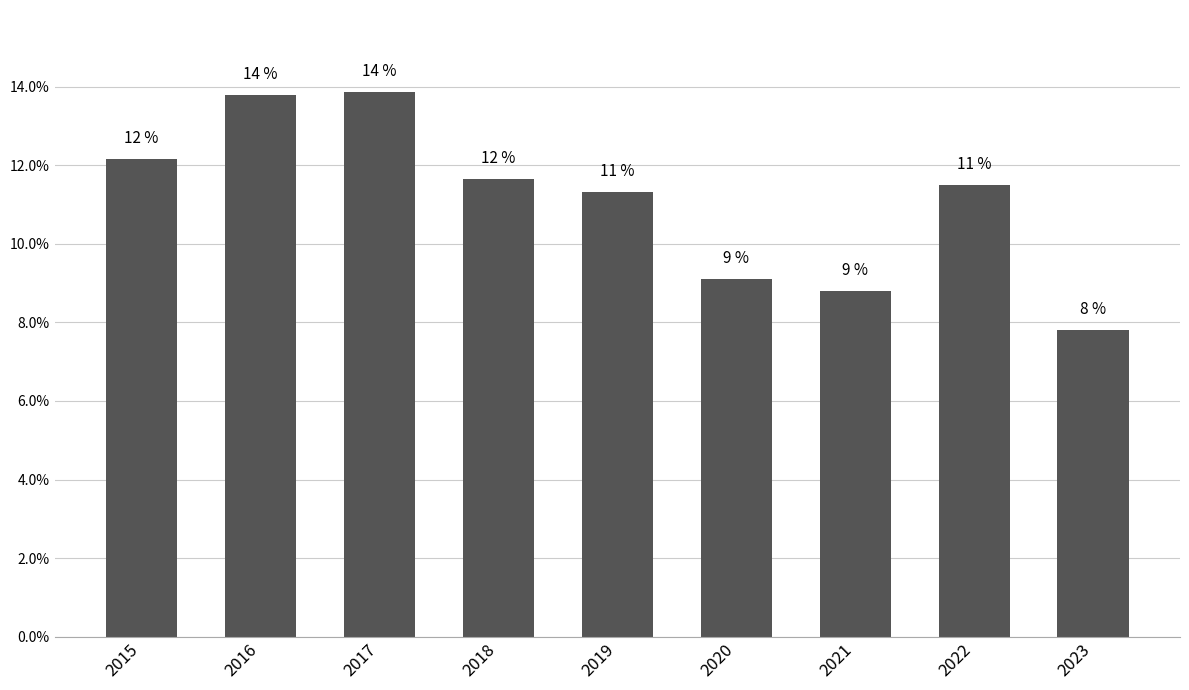

Rank the categories by value from highest to lowest.

2017, 2016, 2015, 2018, 2022, 2019, 2020, 2021, 2023